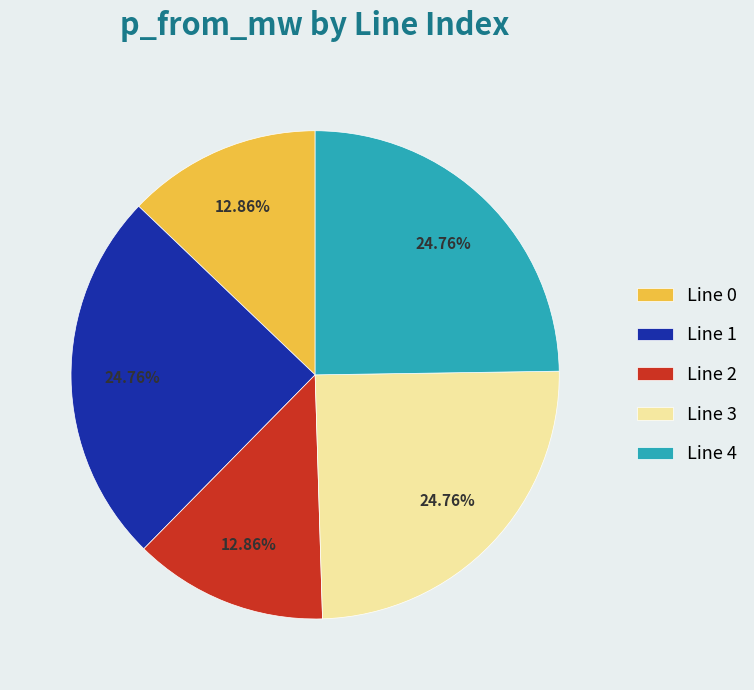

Is Line 3 the majority of the pie?

No